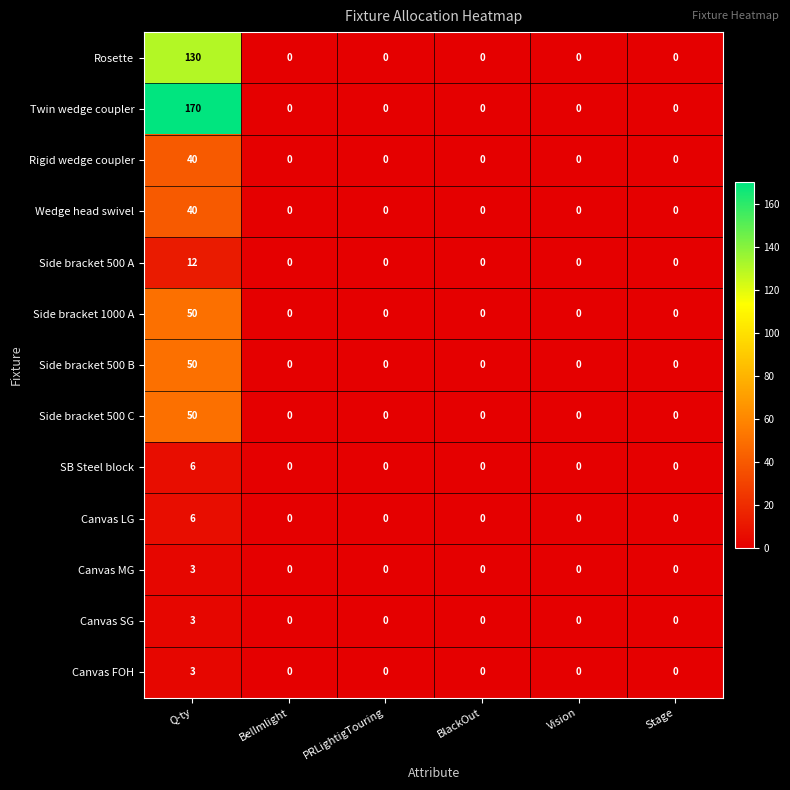

Read the Side bracket 1000 A value at Q-ty, to the nearest 5.

50